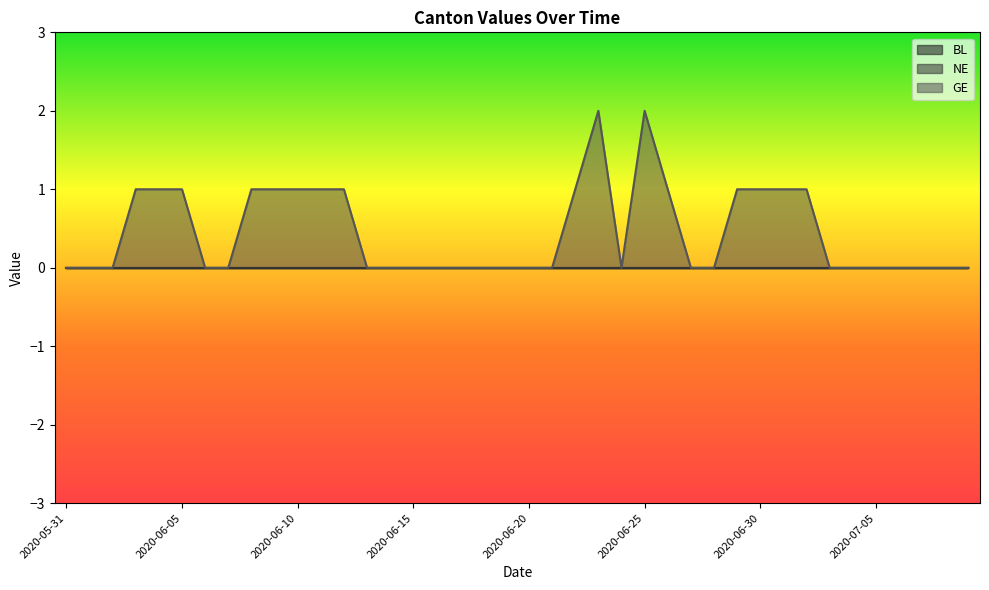

Which series has the largest total across all categories?

GE